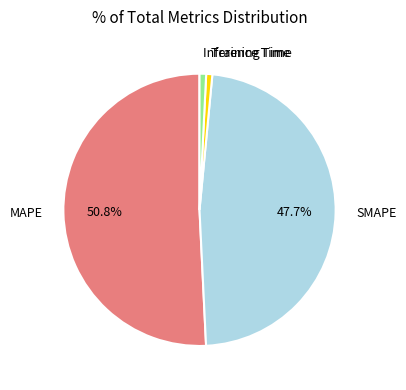

Combined, do MAPE and SMAPE account for over 50%?

Yes